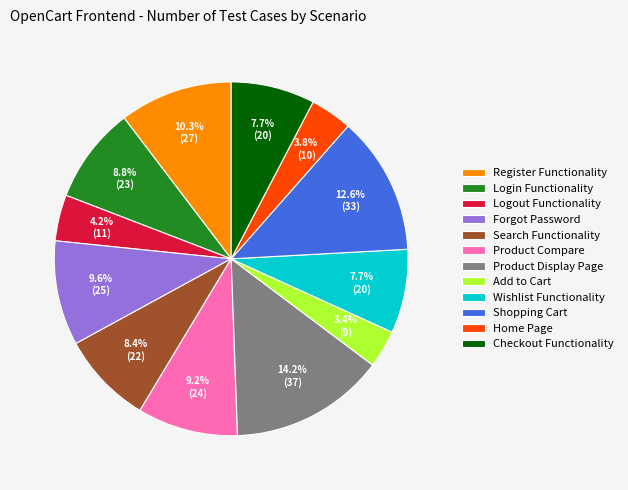

Is the sum of Home Page and Search Functionality greater than half?

No